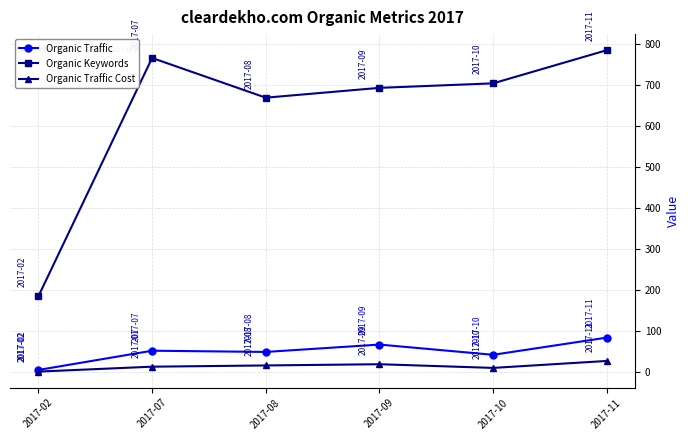

What is the sum of the Organic Traffic Cost values at 2017-10 and 2017-09?

29